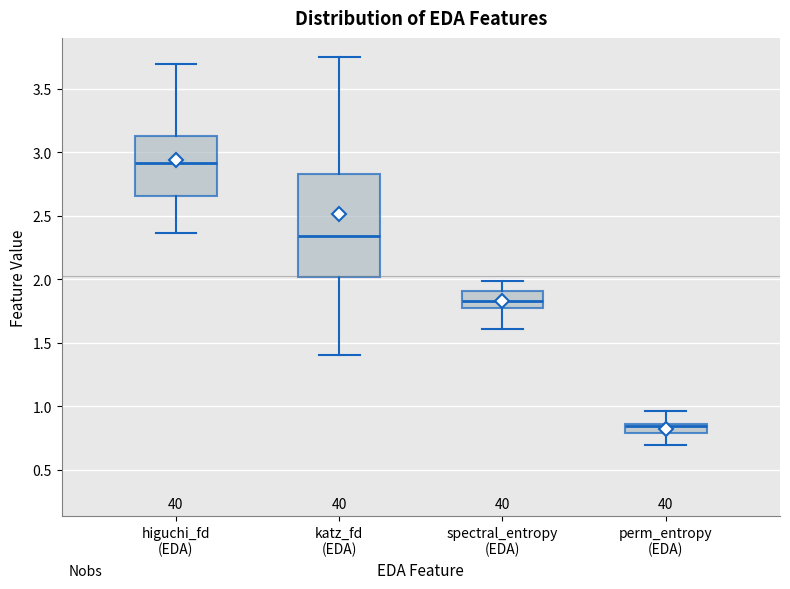

Which box has the lowest median line?

perm_entropy (EDA)